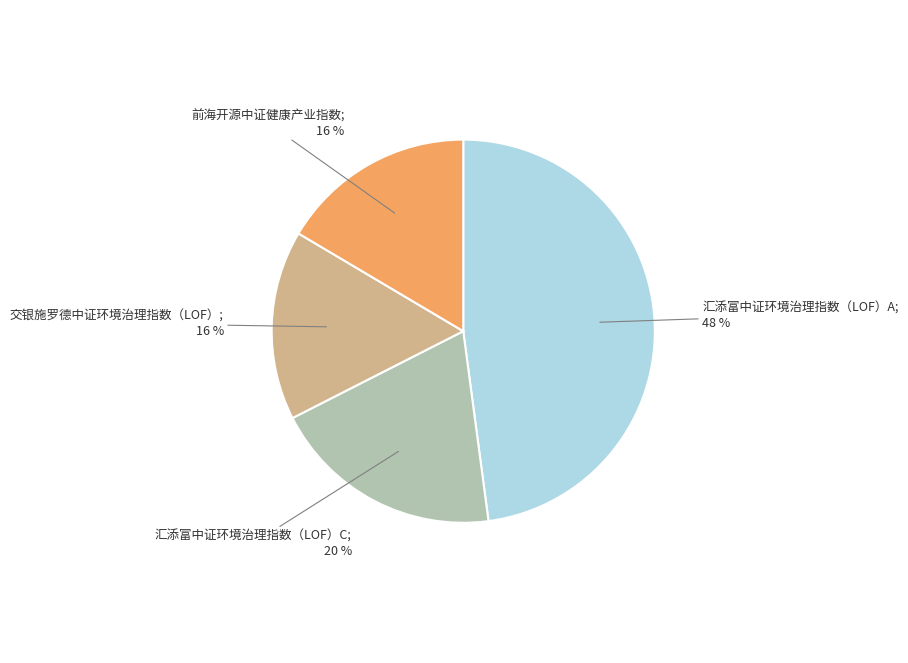

To the nearest percent, what is the average slice percentage?

25%